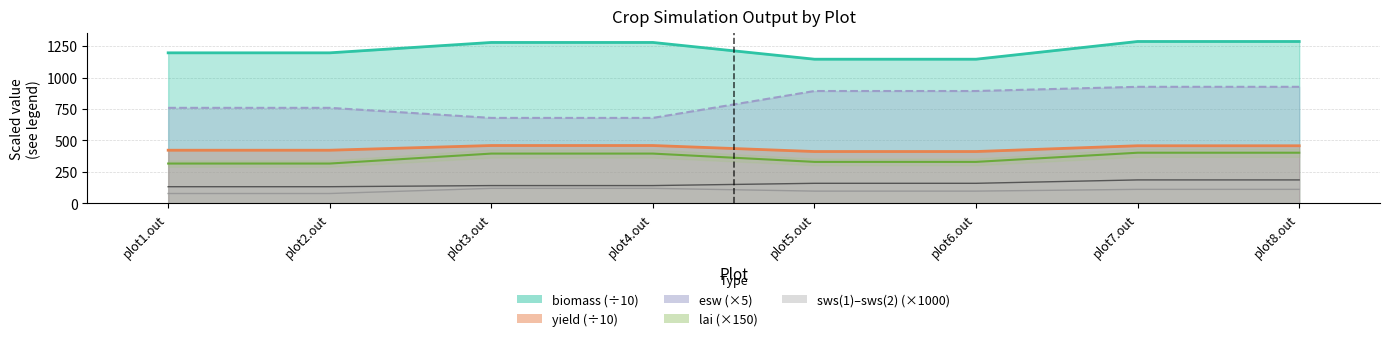

The sws(2) series shows 202 at plot1.out. True or false?

False